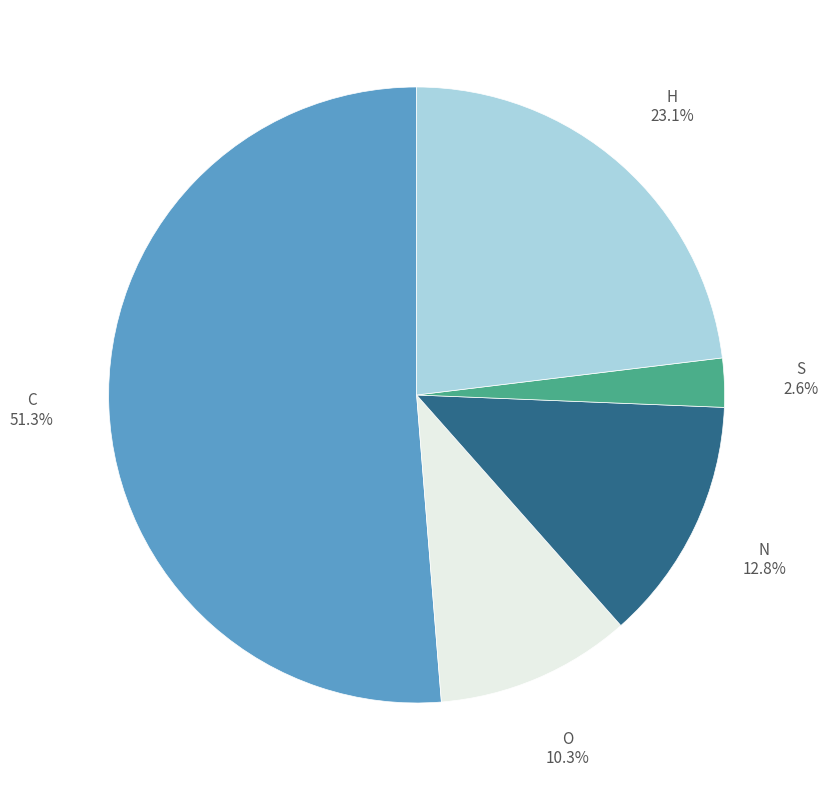

Does any single category account for the majority?

Yes